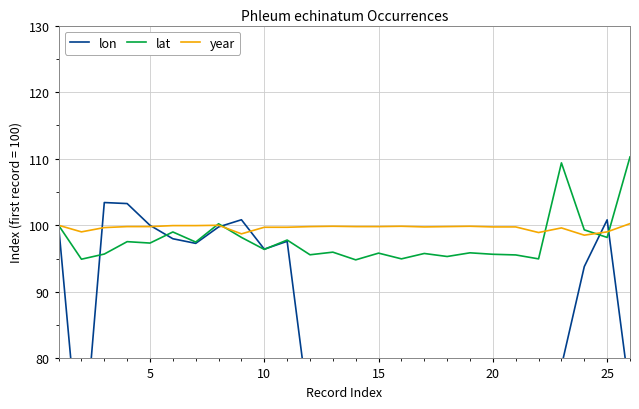

The lat series shows 98.2 at 25. True or false?

True